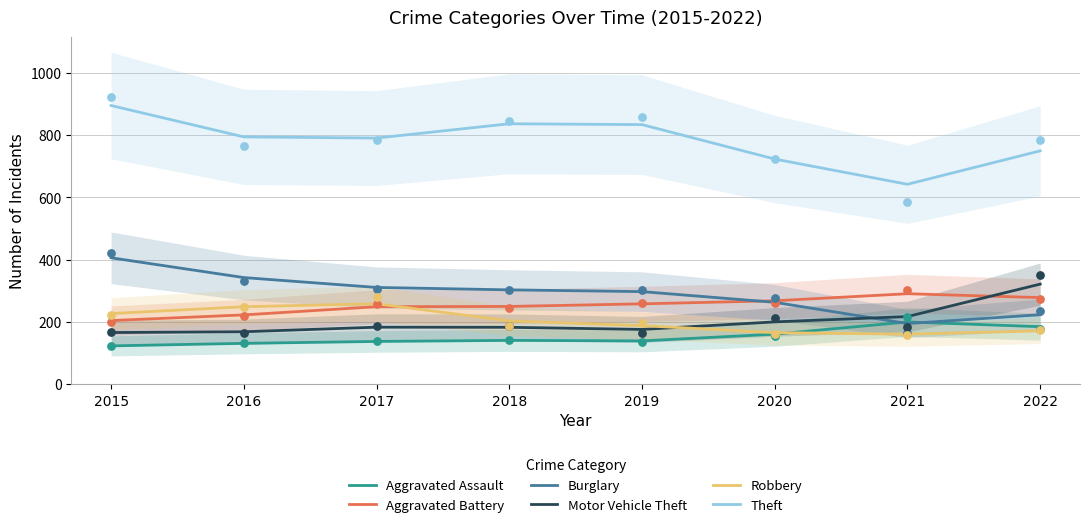

Which series reaches the minimum Y coordinate?

Aggravated Assault